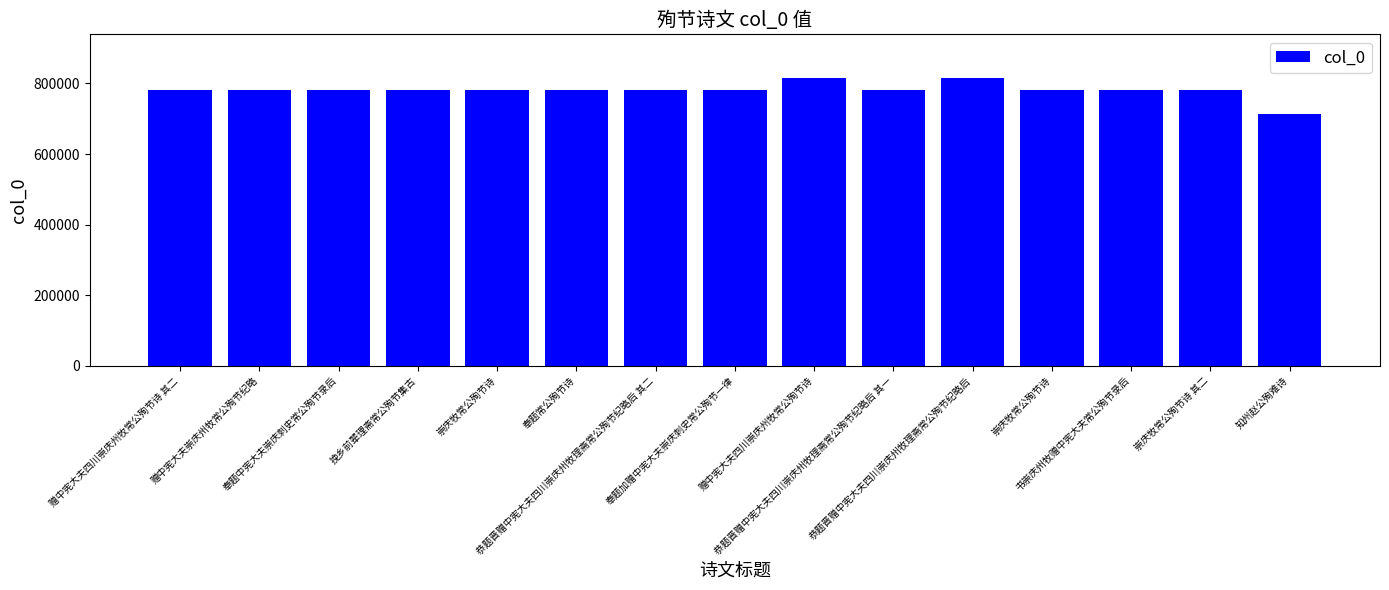

How many bars are there in total?

15